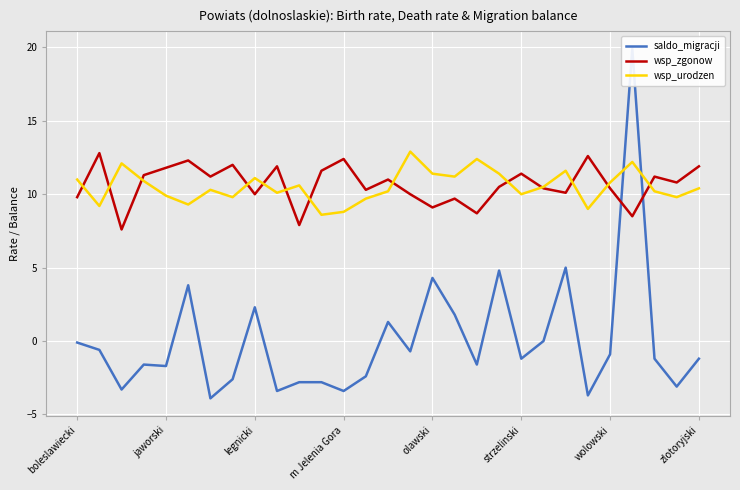

What is the value of the wsp_zgonow point at the 25th from the left?

10.4